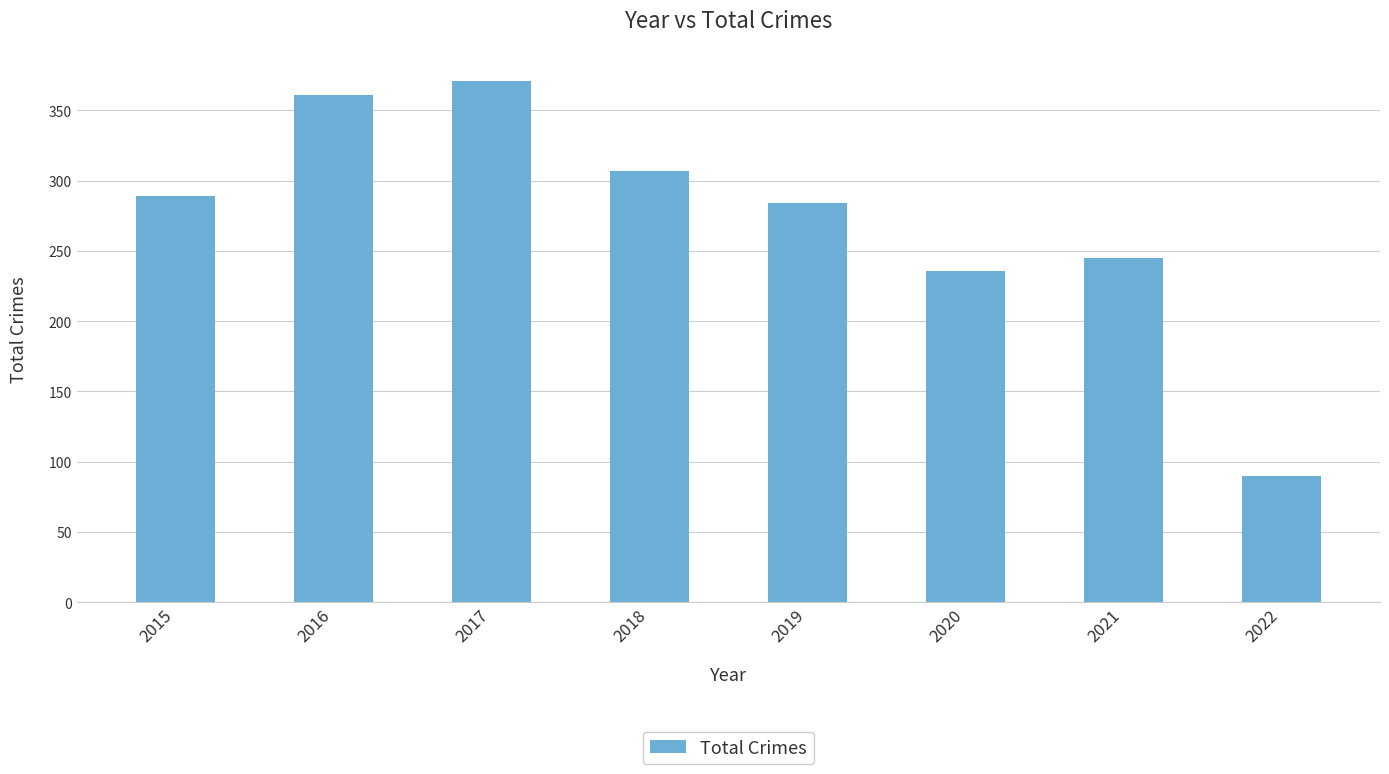

What is the difference between the maximum and second lowest values?

135